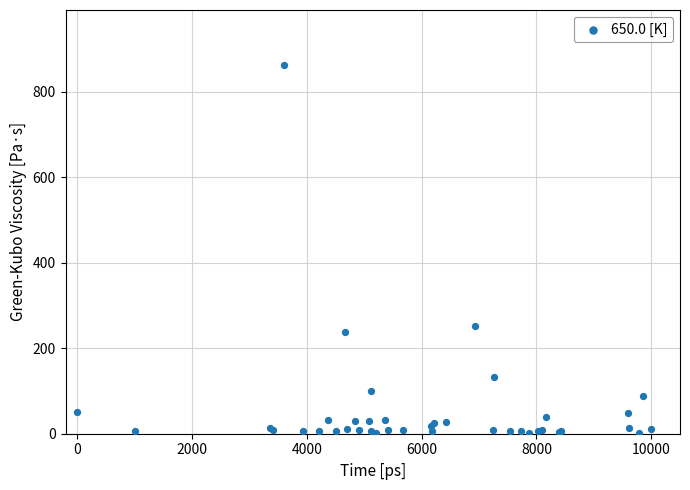

What Y value in the scatter plot is closest to 431?

252.4